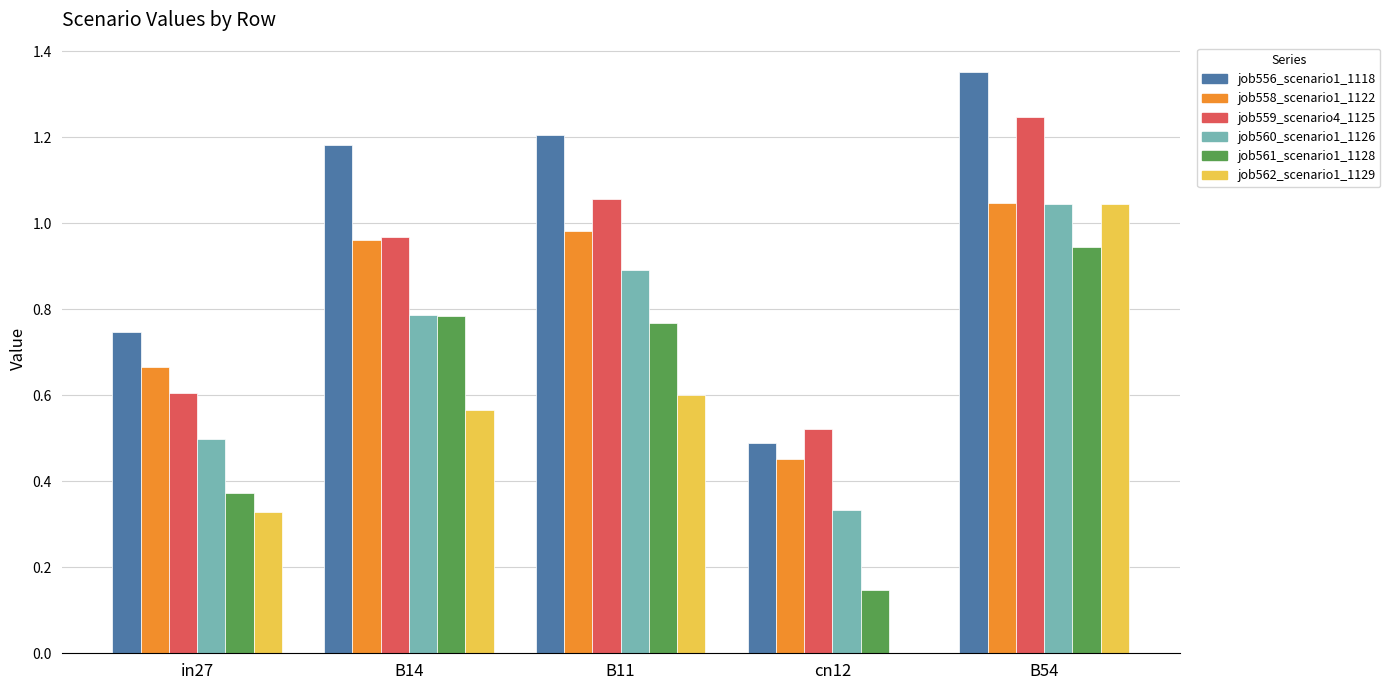

How many categories are shown in the chart?

5